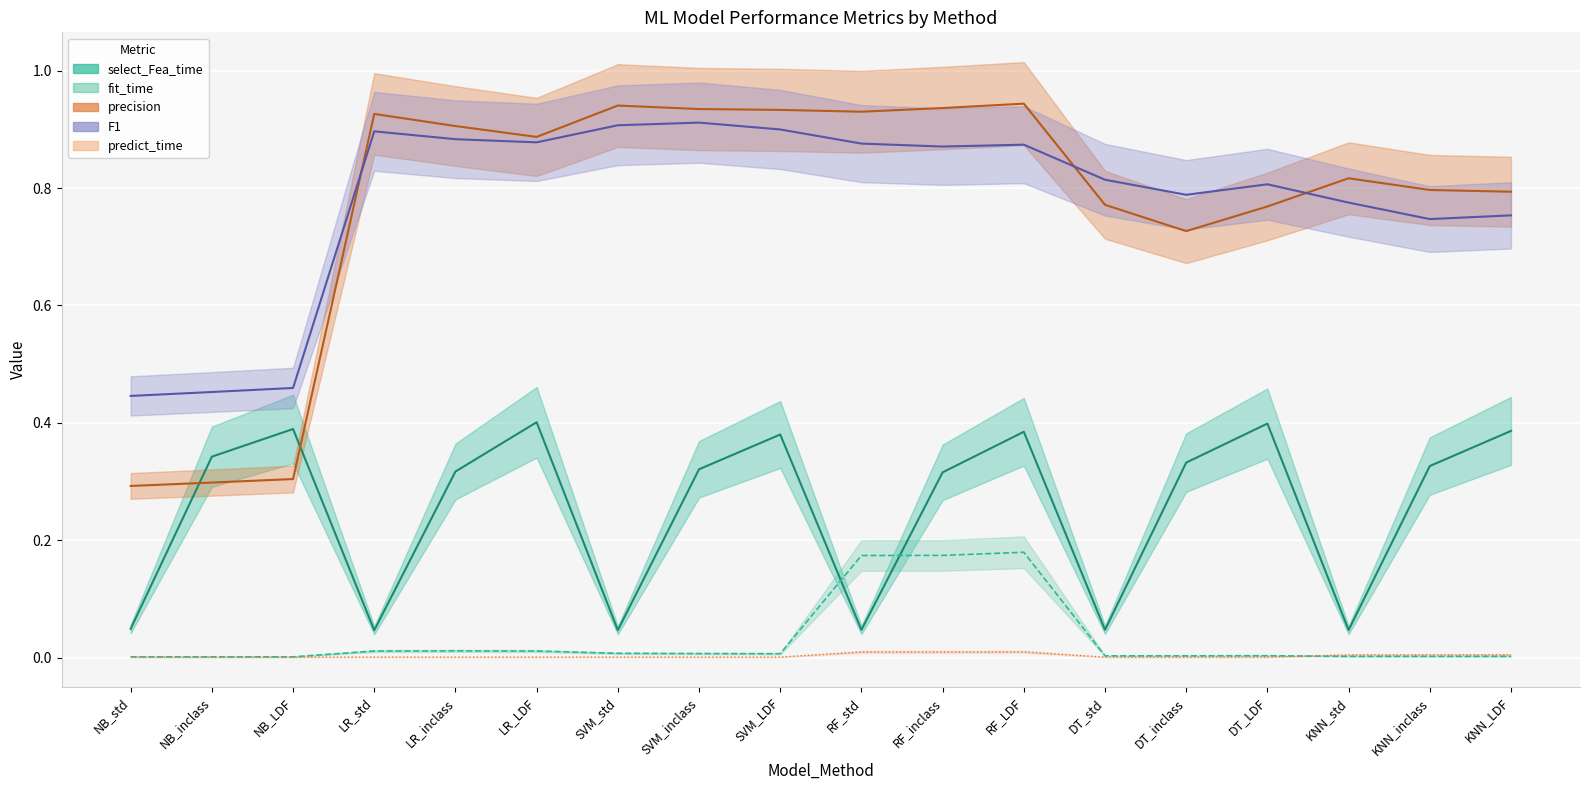

What are all the series names shown in the legend?

predict_time, fit_time, select_Fea_time, precision, F1